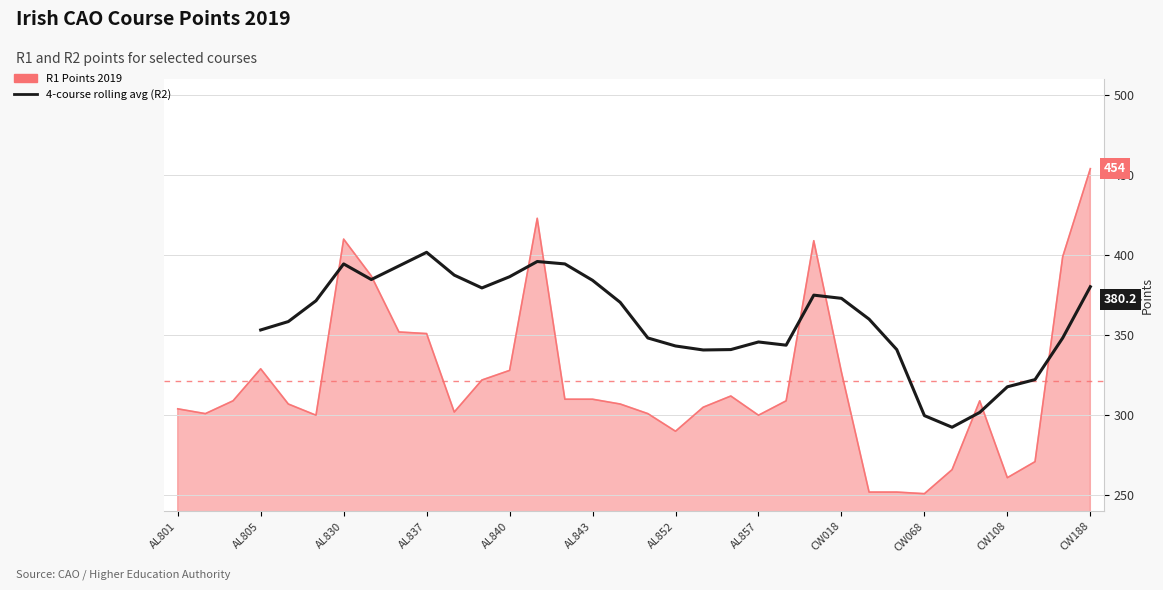

How many interior local valleys (lower than both neighbors) does the data have?

7